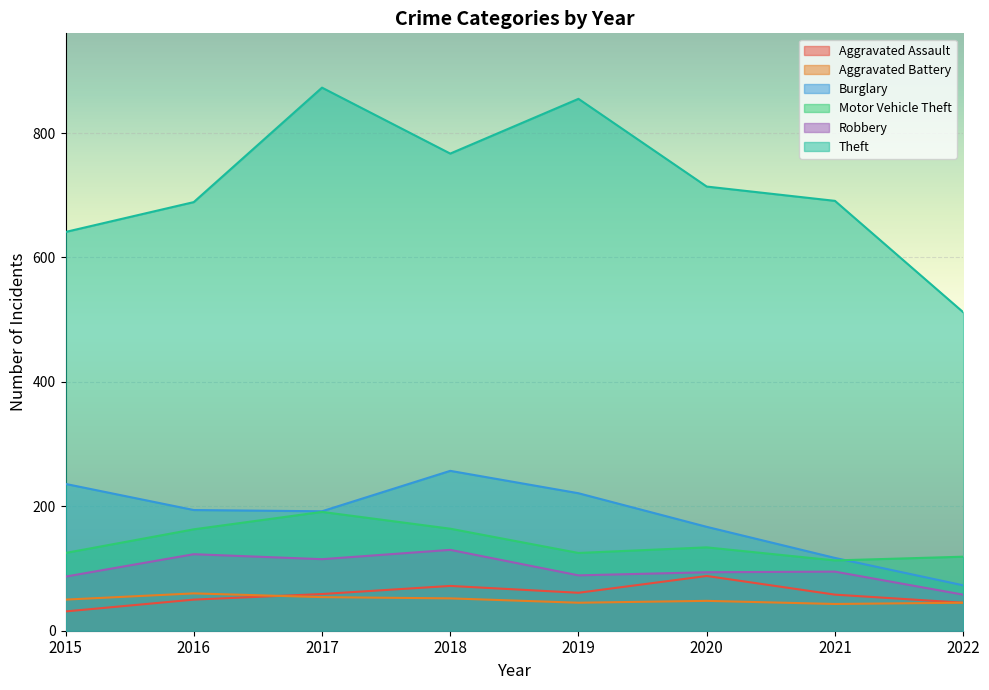

Which series ends up on top after the final intersection of Aggravated Battery and Aggravated Assault?

Aggravated Assault